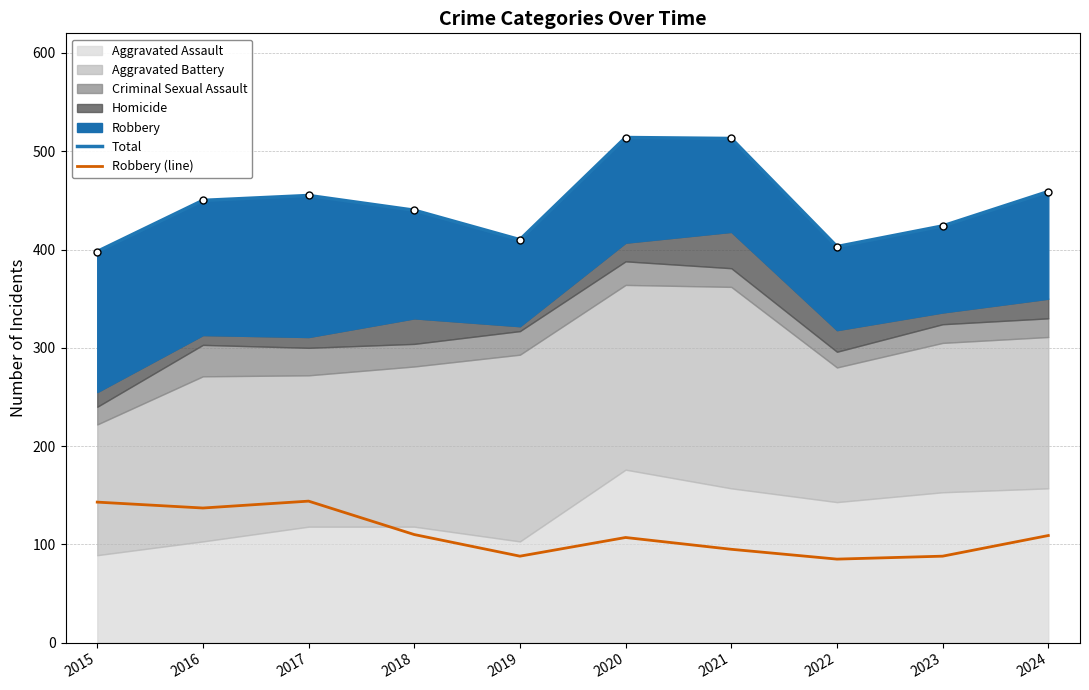

What is the difference between the Robbery (line) values at 2017 and 2018?

34